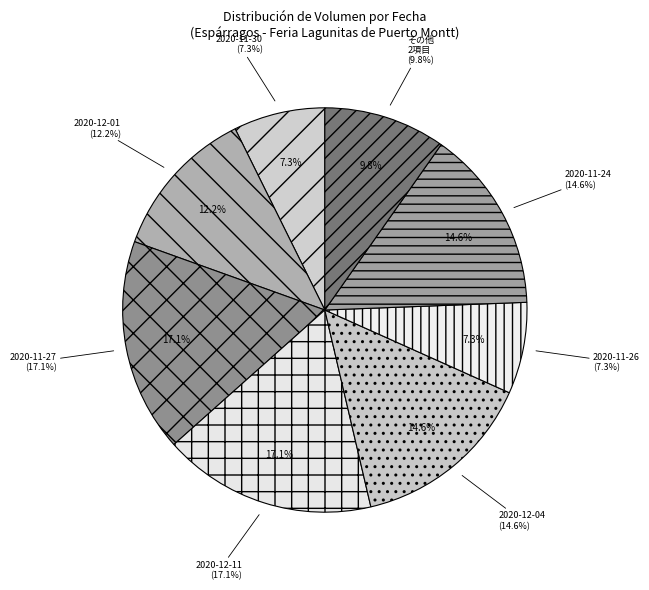

What percentage is the 2020-11-27 slice, to the nearest percent?

17%